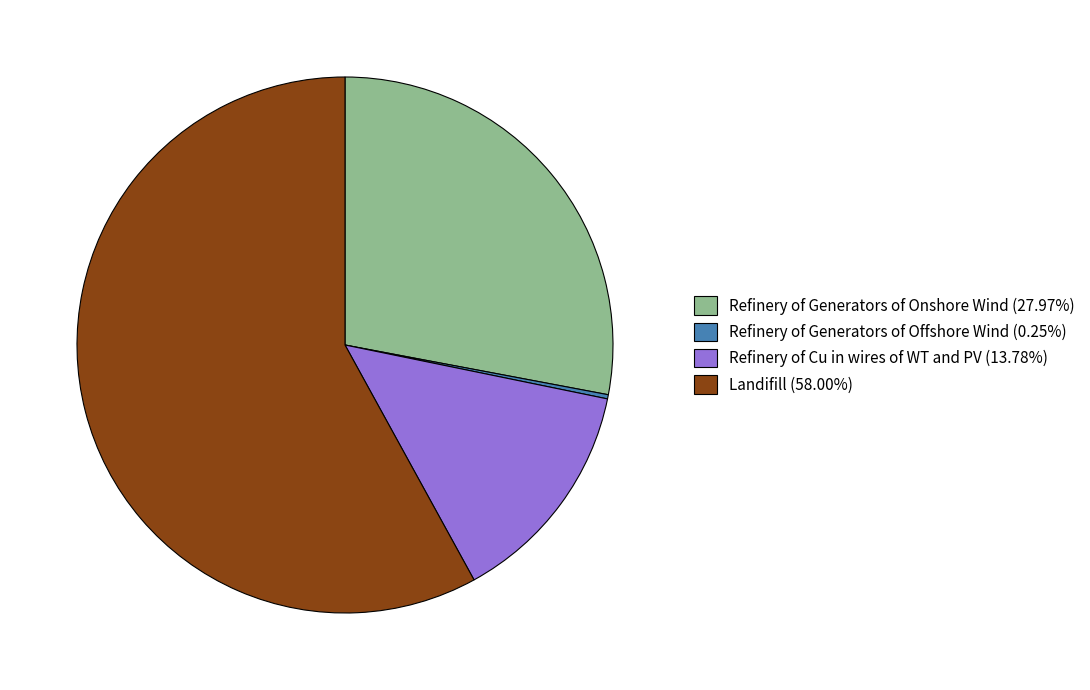

Is Refinery of Cu in wires of WT and PV the majority of the pie?

No